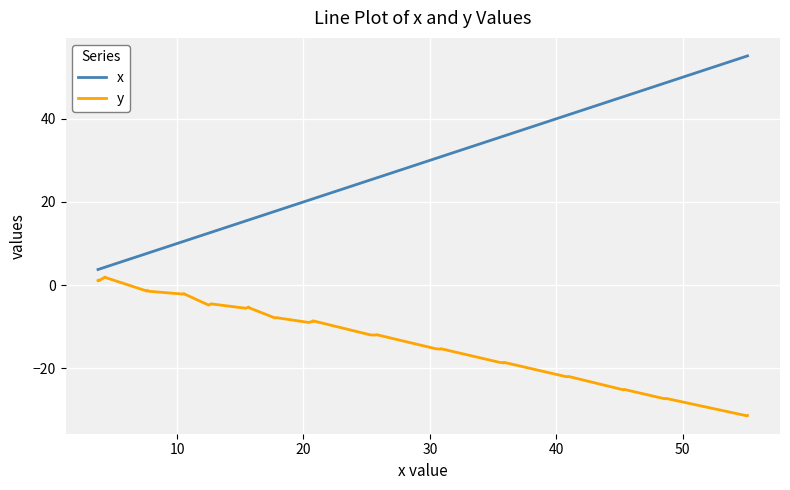

What is the average value of the x series?

23.0